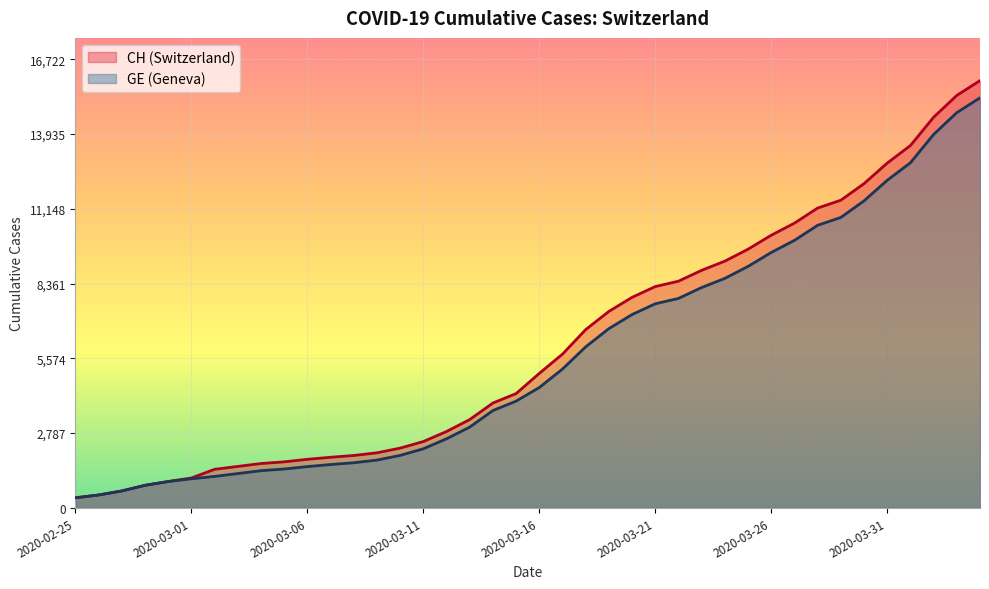

Reading left to right, list all the values displayed in this chart.

CH: 375	479	630	840	981	1113	1436	1544	1652	1715	1809	1885	1952	2051	2226	2472	2845	3291	3908	4259	5012	5731	6644	7323	7847	8249	8449	8855	9196	9642	10162	10613	11175	11467	12086	12852	13505	14561	15375	15926
GE: 375	479	630	840	981	1083	1171	1278	1384	1447	1538	1614	1681	1780	1955	2201	2574	3010	3627	3978	4485	5174	6002	6681	7205	7607	7807	8213	8554	9000	9520	9971	10533	10825	11444	12210	12863	13919	14733	15284